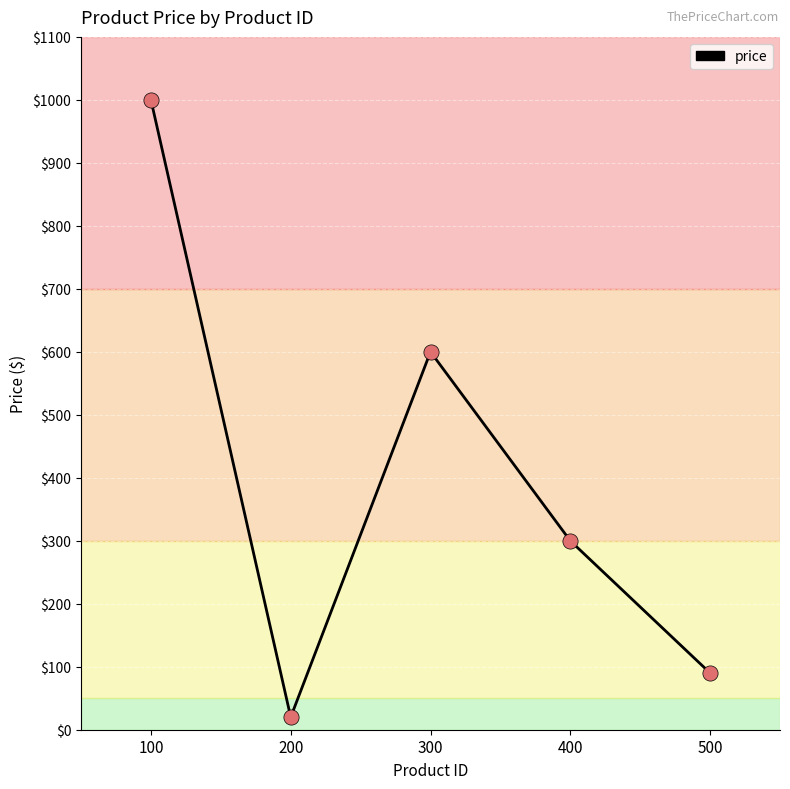

What is the ratio of the value at 100 to the value at 200?

50.0